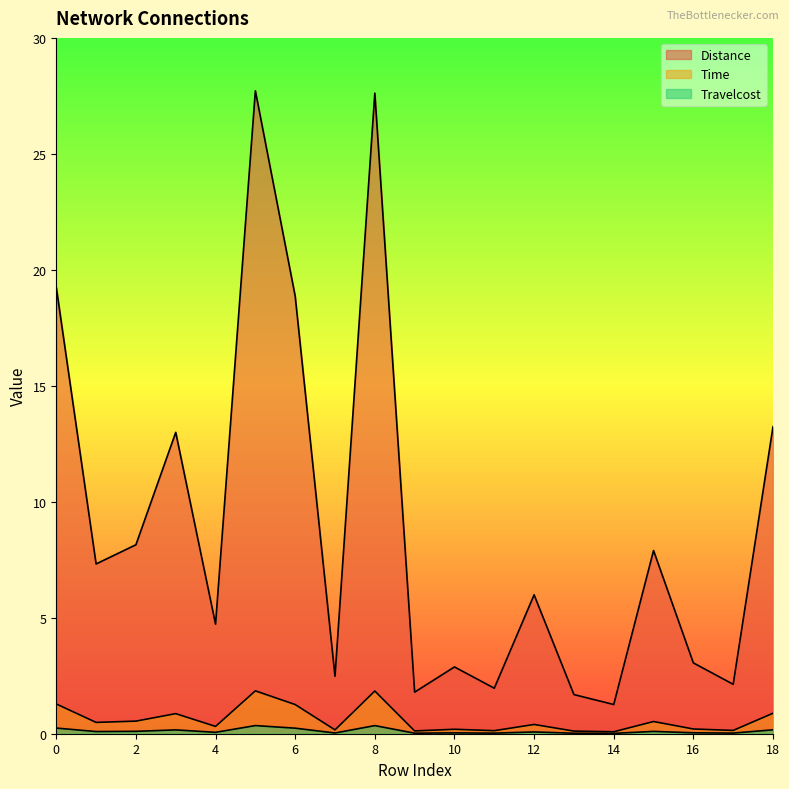

True or false: Time and Distance cross at least once.

False